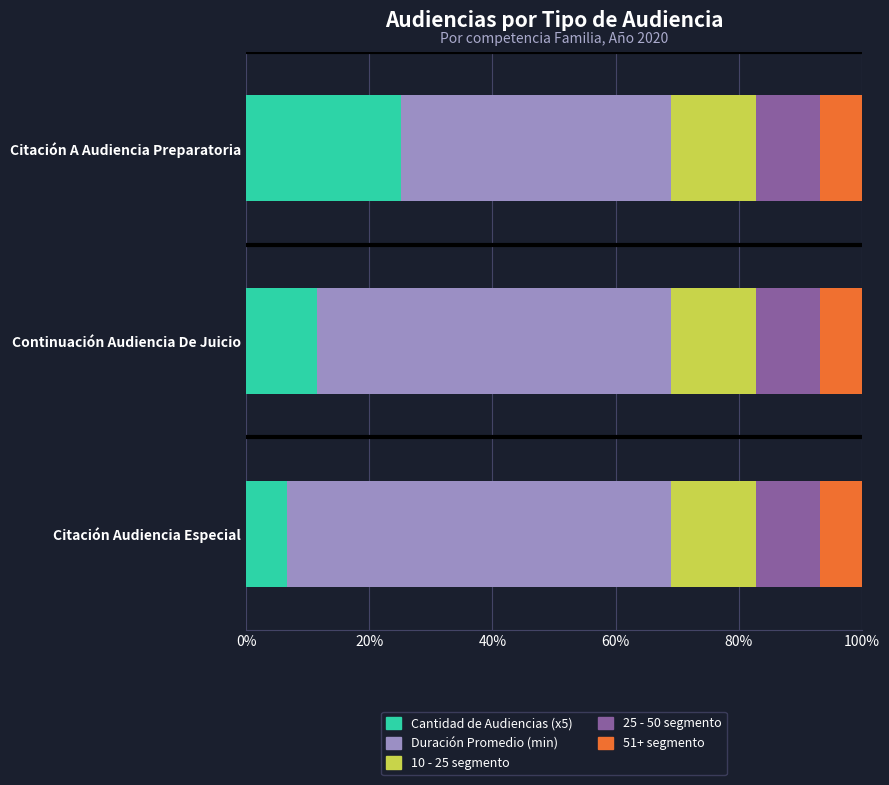

What are all the series names shown in the legend?

Cantidad de Audiencias (x5), Duración Promedio (min), 10 - 25 segmento, 25 - 50 segmento, 51+ segmento